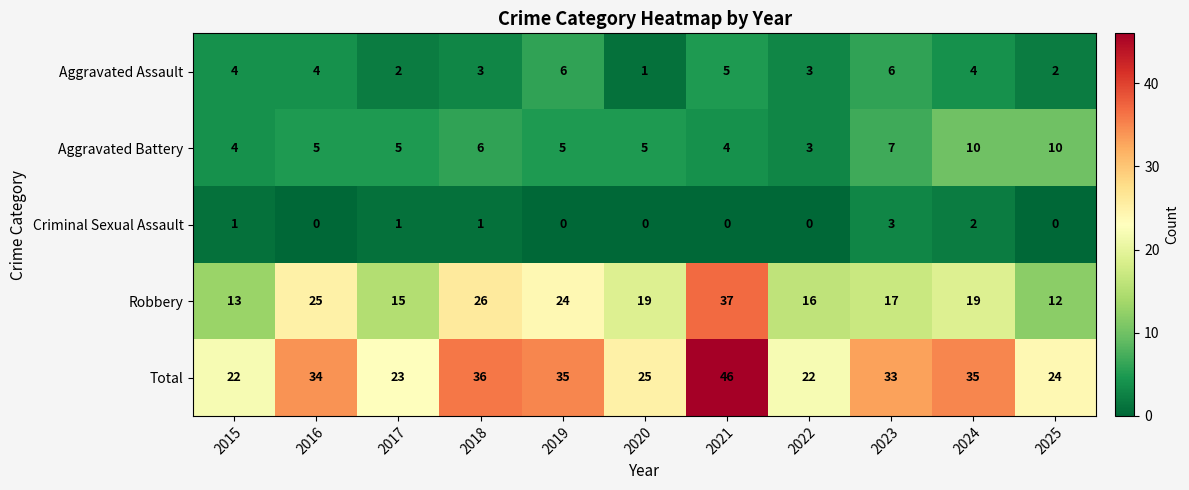

Which category has the highest value across all series?

2021